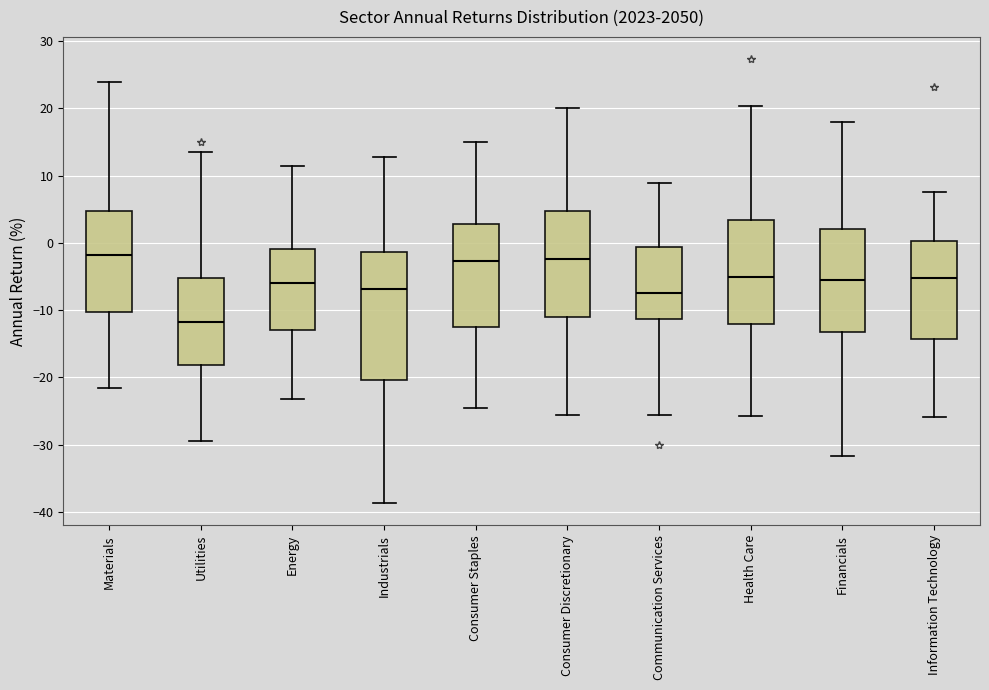

Where is the upper edge of the box for Energy on the y-axis? The values are not printed on the chart, so give them approximately, as read against the axis.

-1